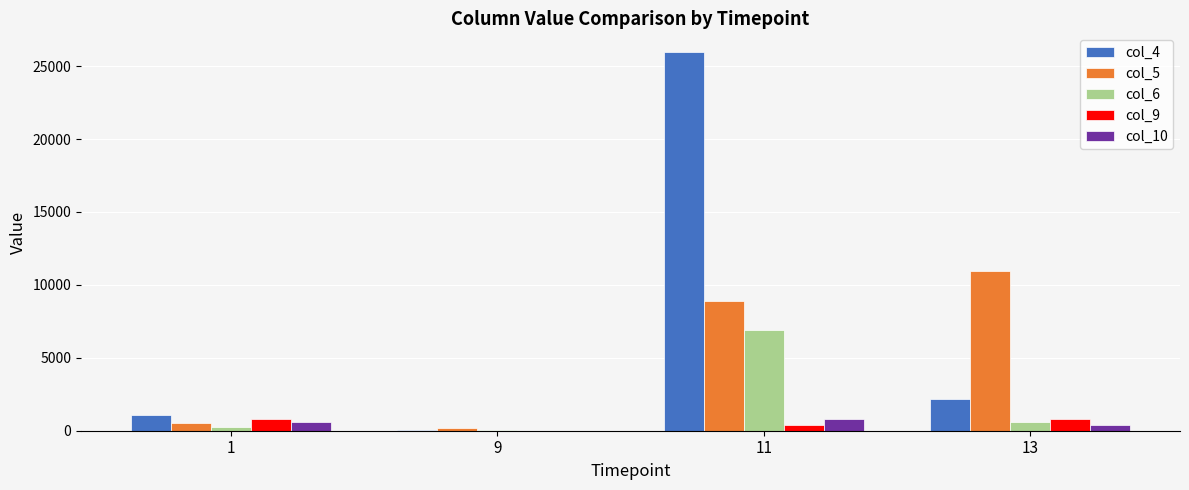

What is the sum of all col_4 values?

29252.7